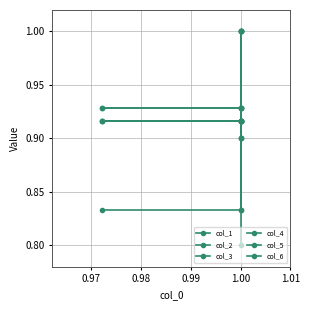

True or false: col_1 and col_5 cross at least once.

False